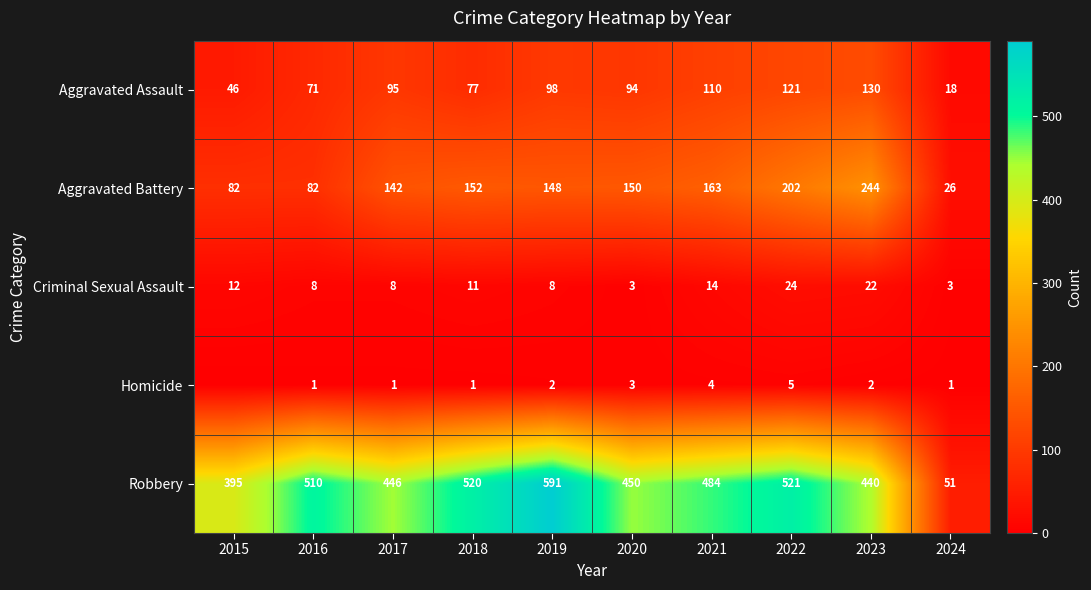

Is it true that Aggravated Assault equals 210 at 2023?

False